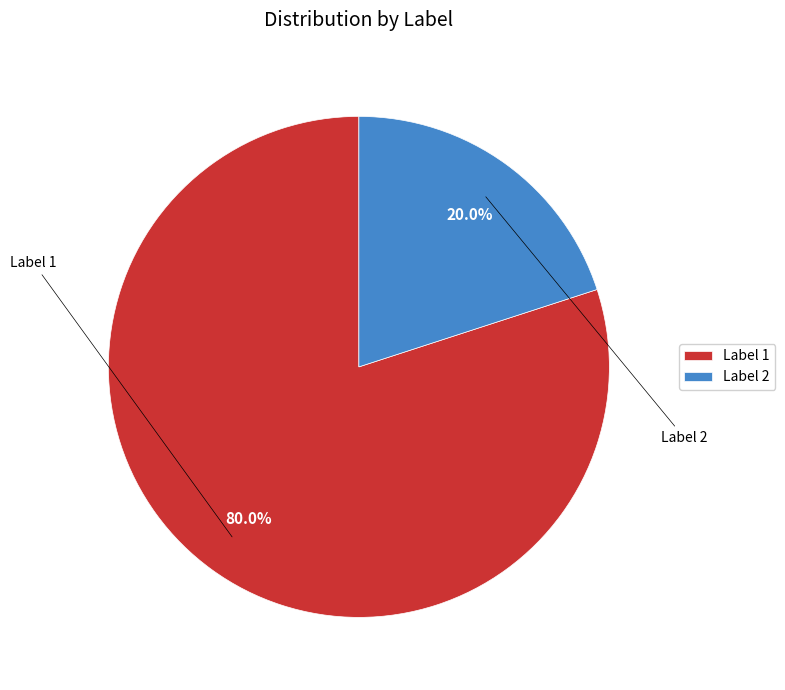

To the nearest percent, what is the difference between the Label 1 and Label 2 slice percentages?

60%